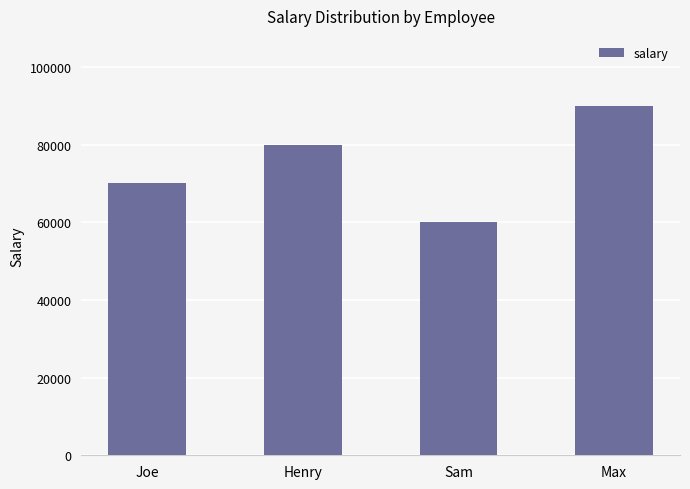

What is the ratio of the value at Sam to the value at Henry?

0.8